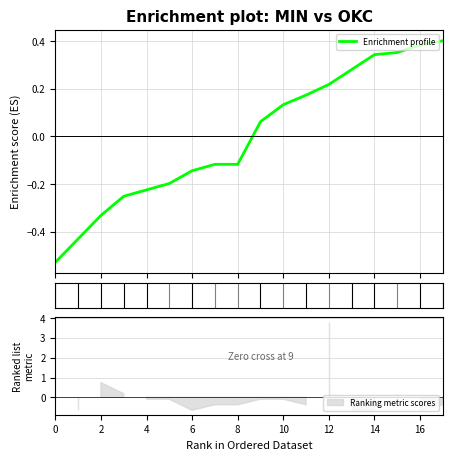

How many distinct data groups are displayed?

1